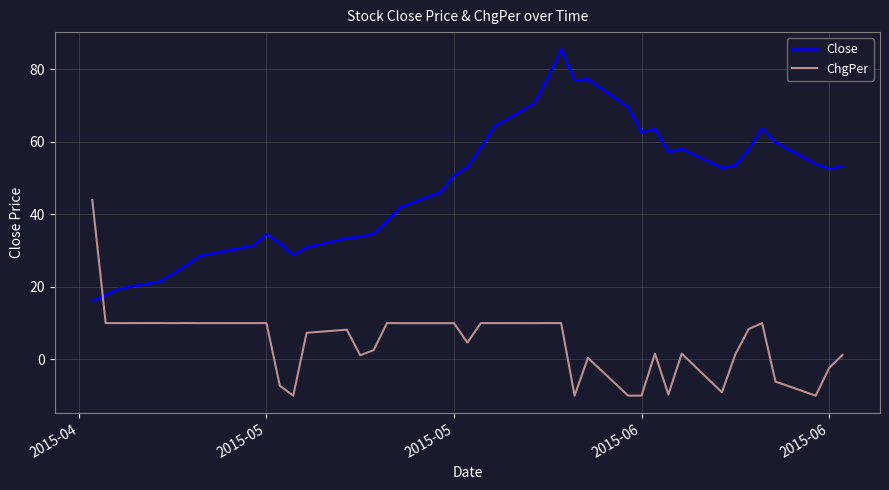

What is the difference between the maximum and minimum values in the ChgPer series?

54.0